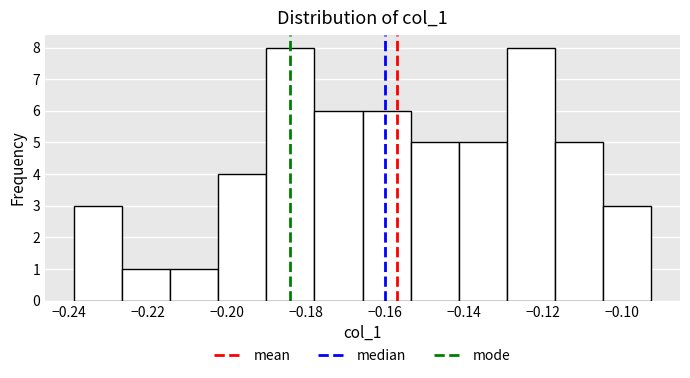

How tall is the bar that spans -0.214 to -0.202 on the x-axis? Neither the bar edges nor the heights are printed on the chart, so give them approximately, as read against the axes.

1